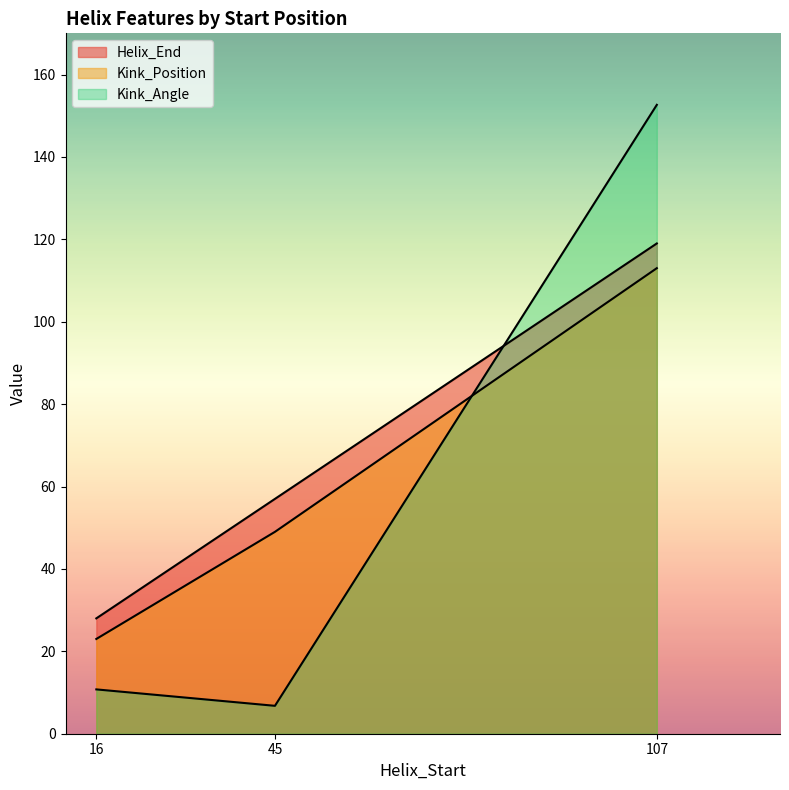

At which category does the chart reach its minimum across all series?

45